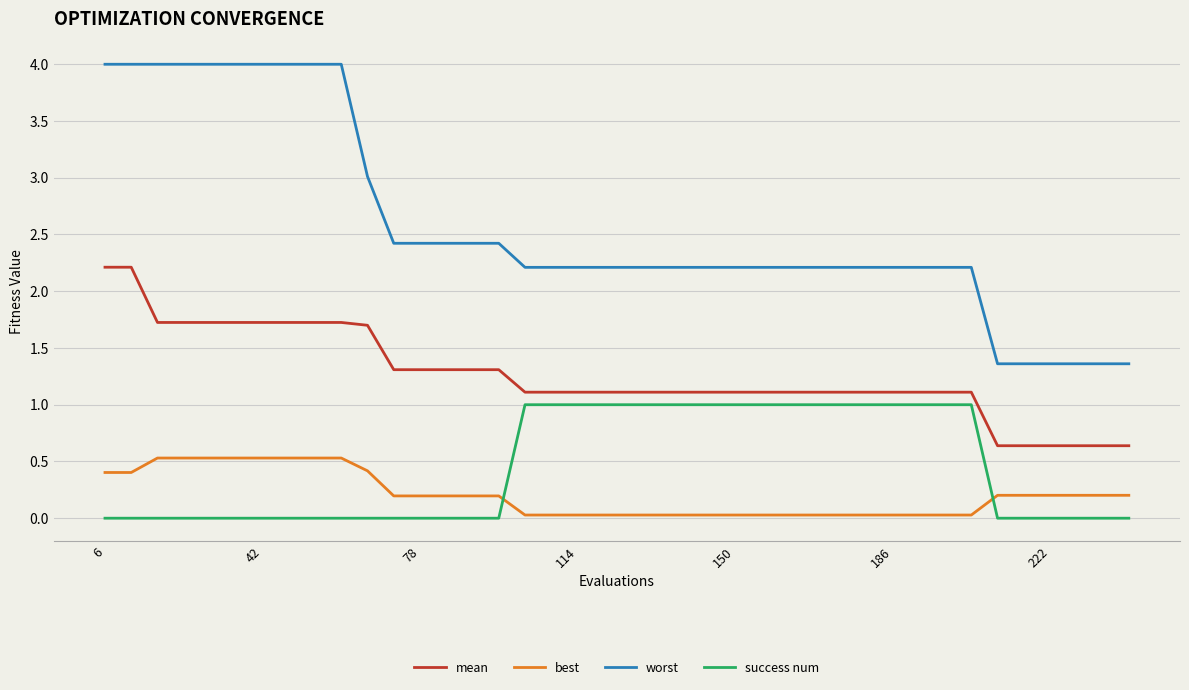

What is the greatest value displayed?

4.0